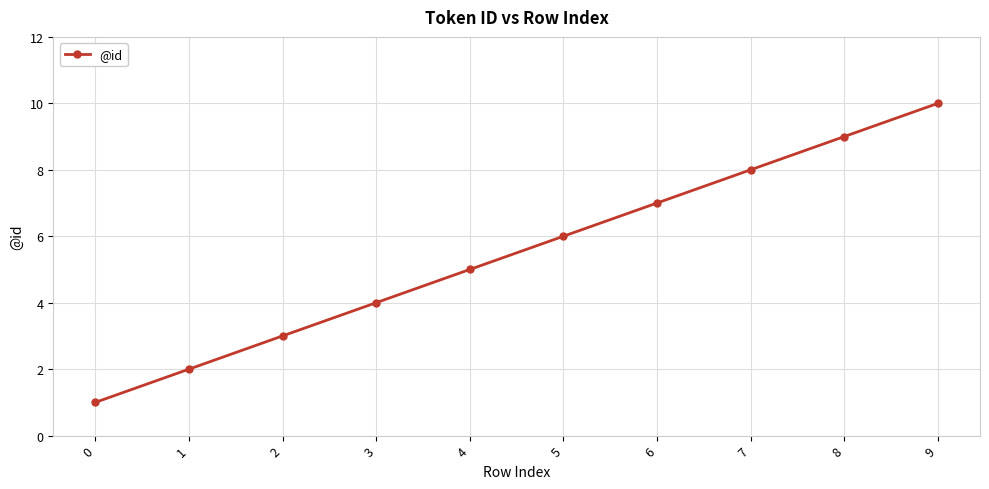

What is the change in value from 4 to 6?

+2